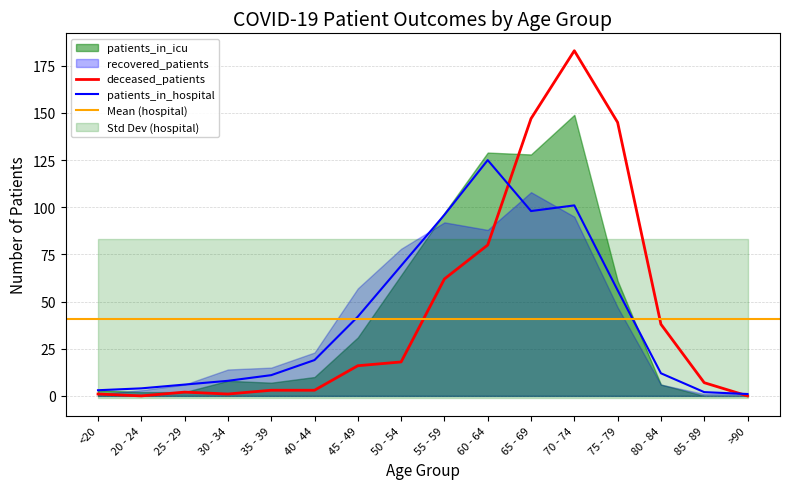

Between 45 - 49 and 25 - 29, which is larger?

45 - 49